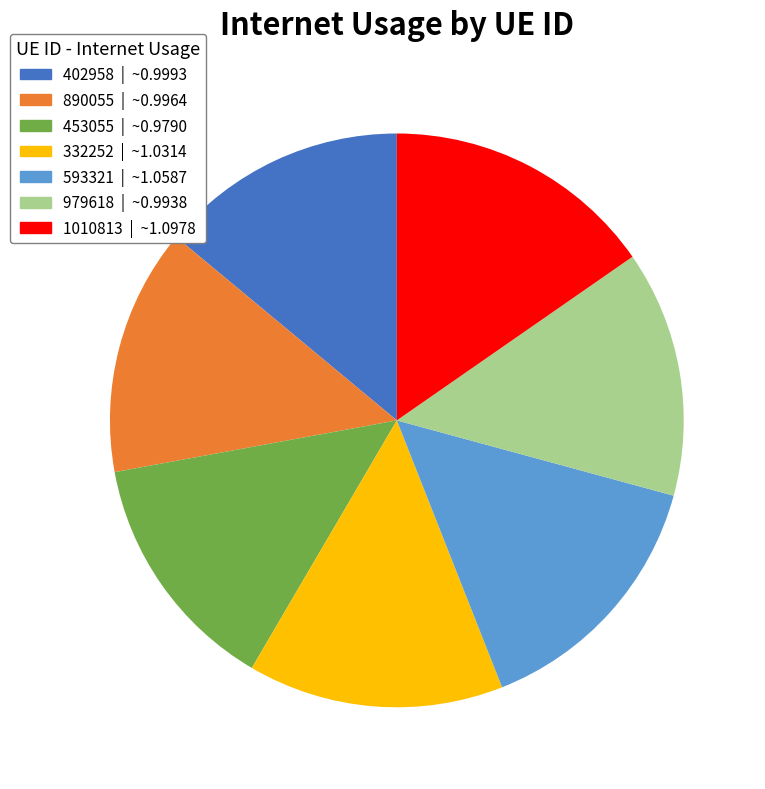

Do 453055 | ~0.9790 and 593321 | ~1.0587 together represent more than half of the pie?

No